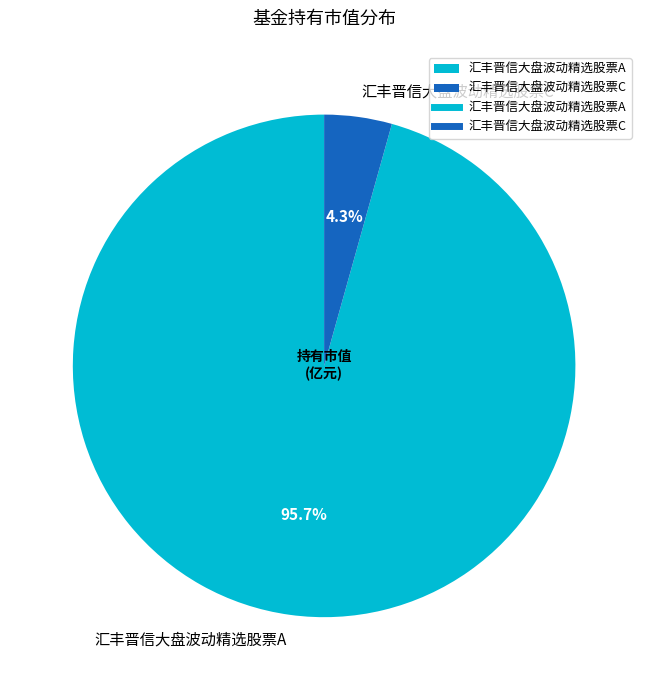

The 汇丰晋信大盘波动精选股票A slice represents 83% of the pie. True or false?

False